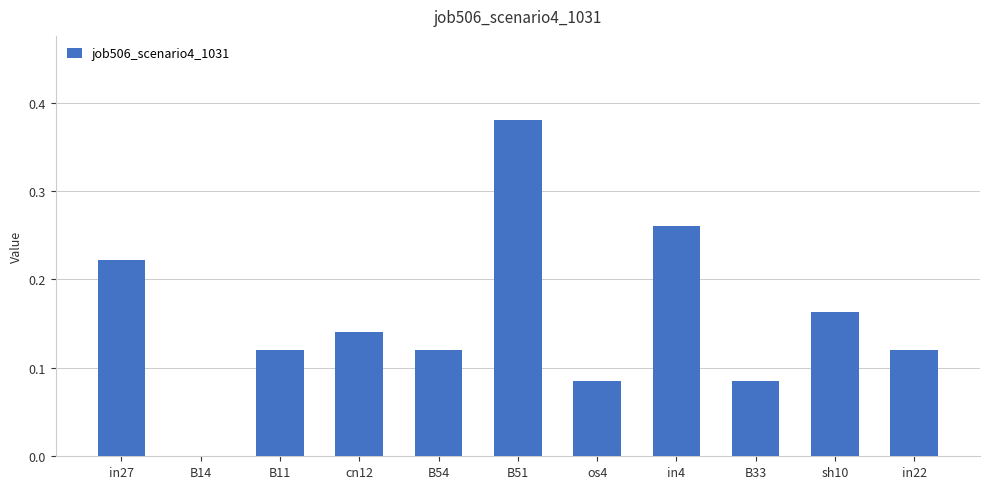

The chart shows a value of 0.2 at B11. True or false?

False